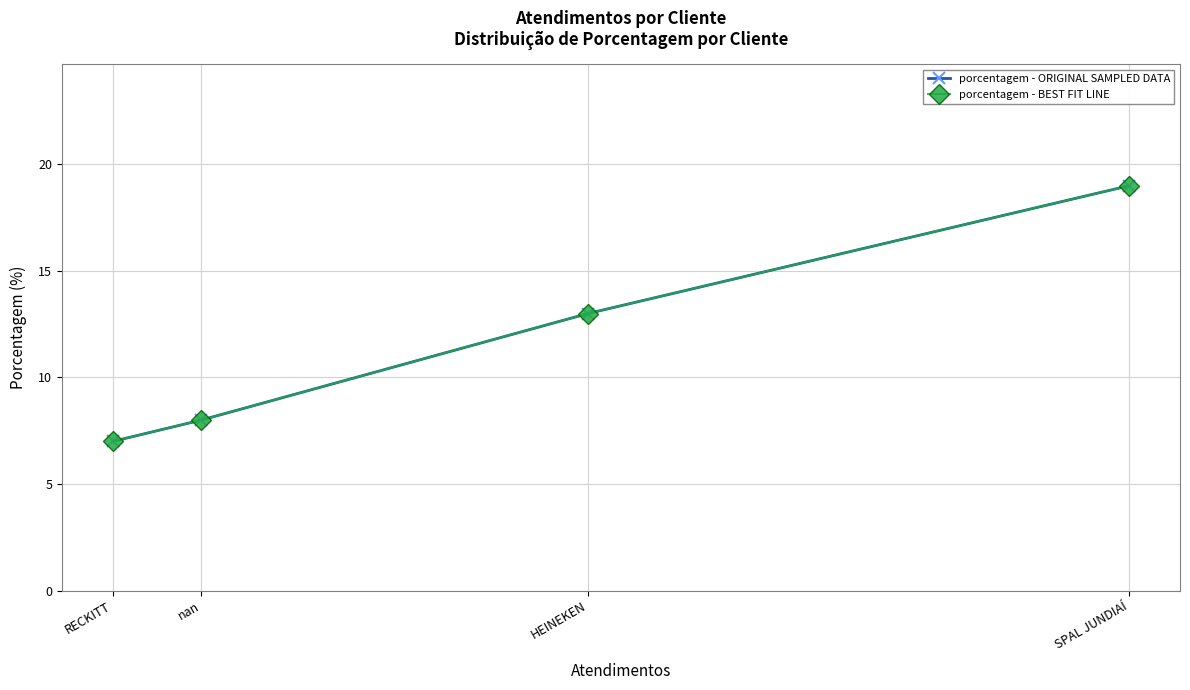

Rank the series at SPAL JUNDIAÍ from highest to lowest value.

porcentagem - ORIGINAL SAMPLED DATA, porcentagem - BEST FIT LINE